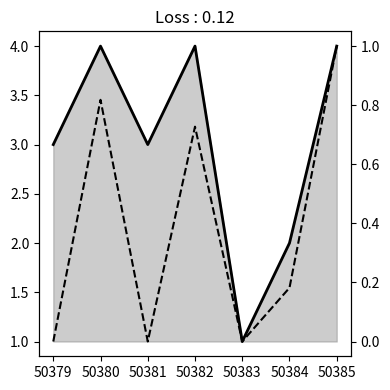

What is the difference between the second highest and second lowest values in the call_duration (norm) series?

0.8